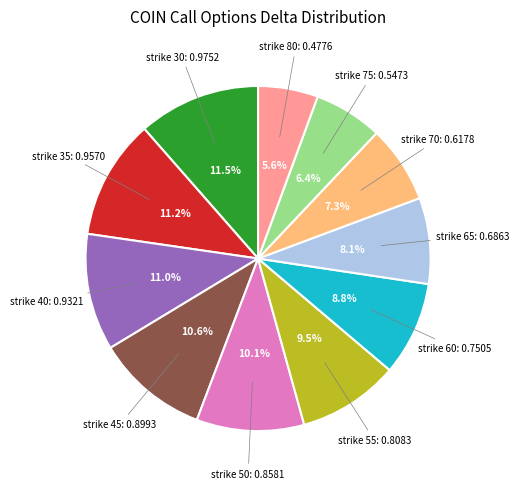

Does any single category account for the majority?

No